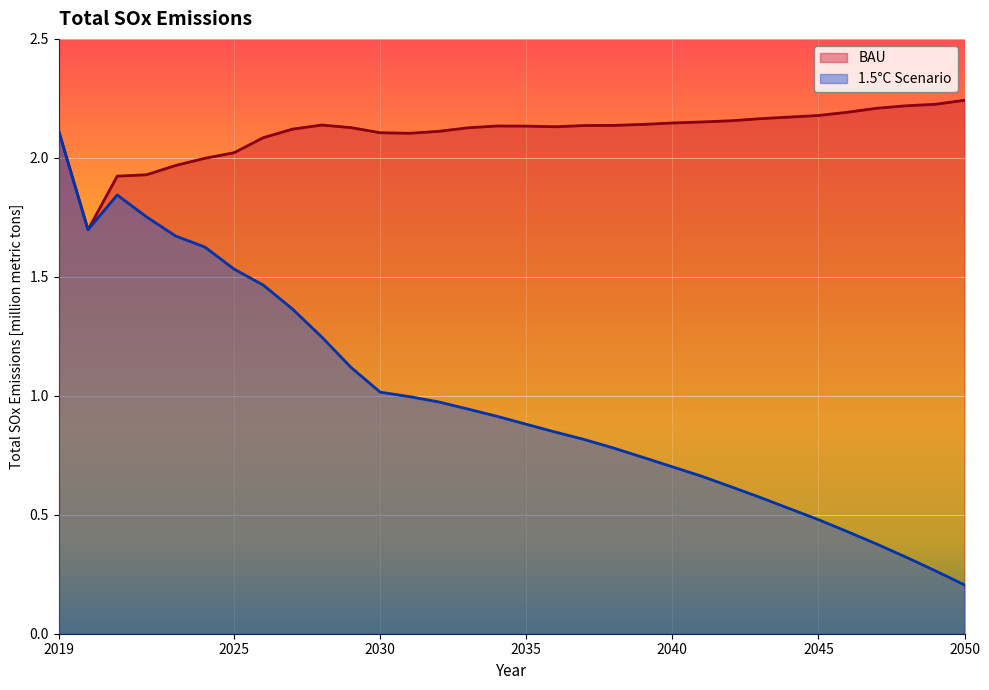

List the series in order of their overall mean, highest first.

BAU, 1.5°C Scenario